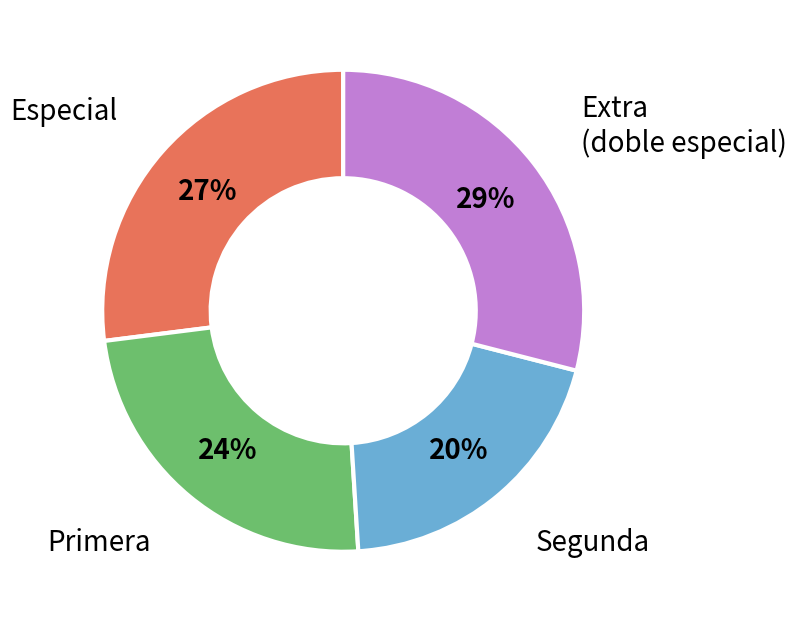

To the nearest percent, what portion does Primera represent?

24%